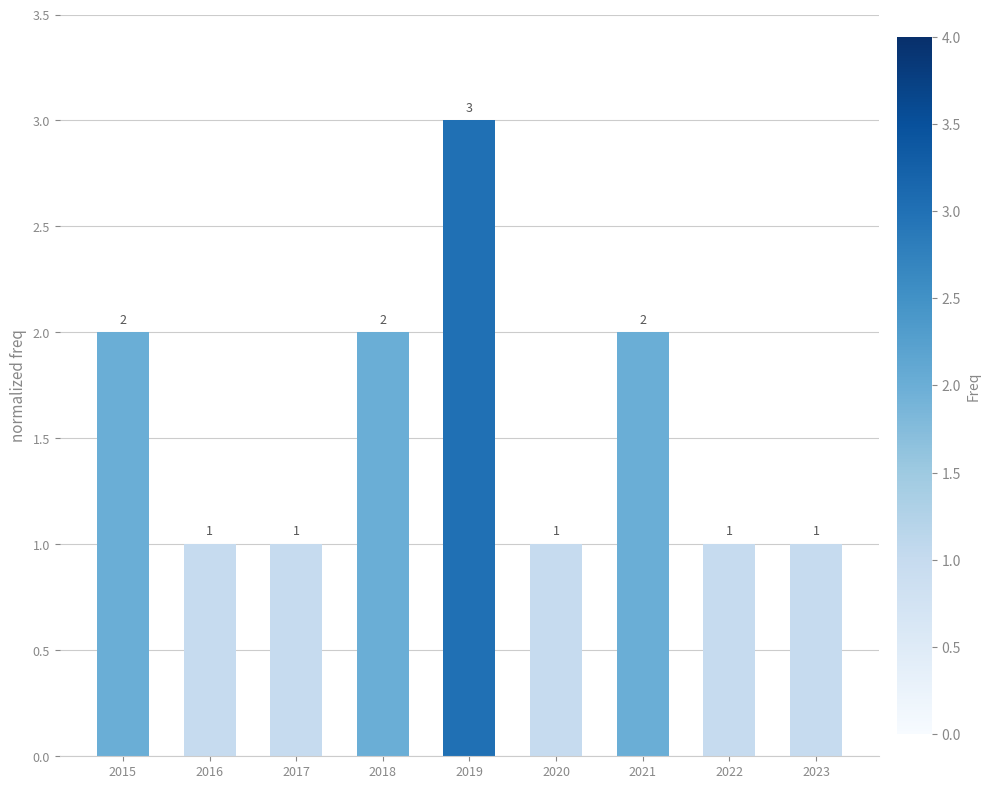

Between 2019 and 2021, which is larger?

2019